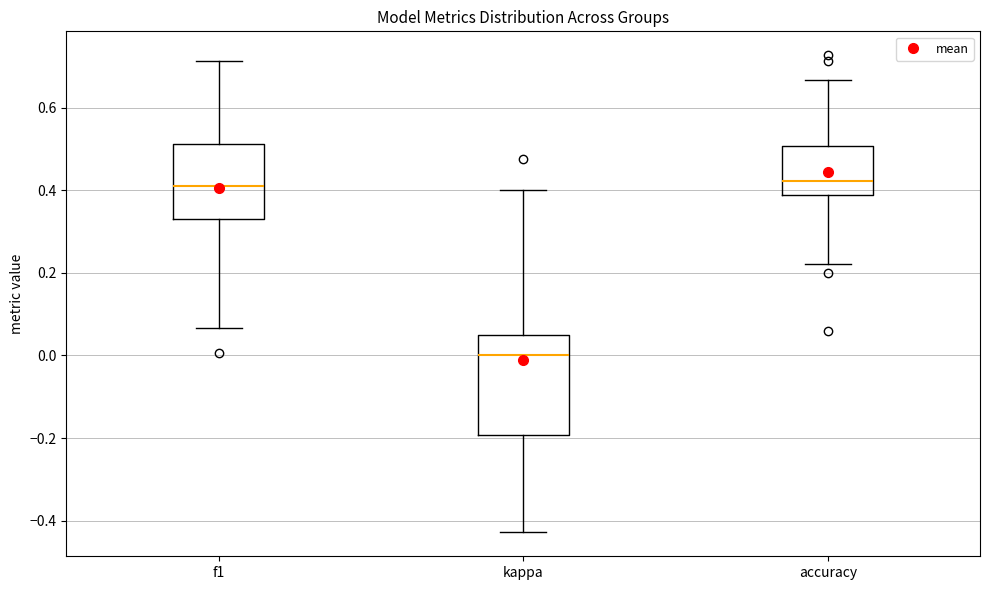

Reading left to right, transcribe this box plot: for each box, give where its median line is, the range the box spans, and where its two whiskers end, as read against the y-axis. The values are not printed on the chart, so give them approximately, as read against the axis.

f1: median 0.42, box 0.34 to 0.52, whiskers 0.06 to 0.72
kappa: median 0.00, box -0.20 to 0.04, whiskers -0.42 to 0.40
accuracy: median 0.42, box 0.38 to 0.50, whiskers 0.22 to 0.66